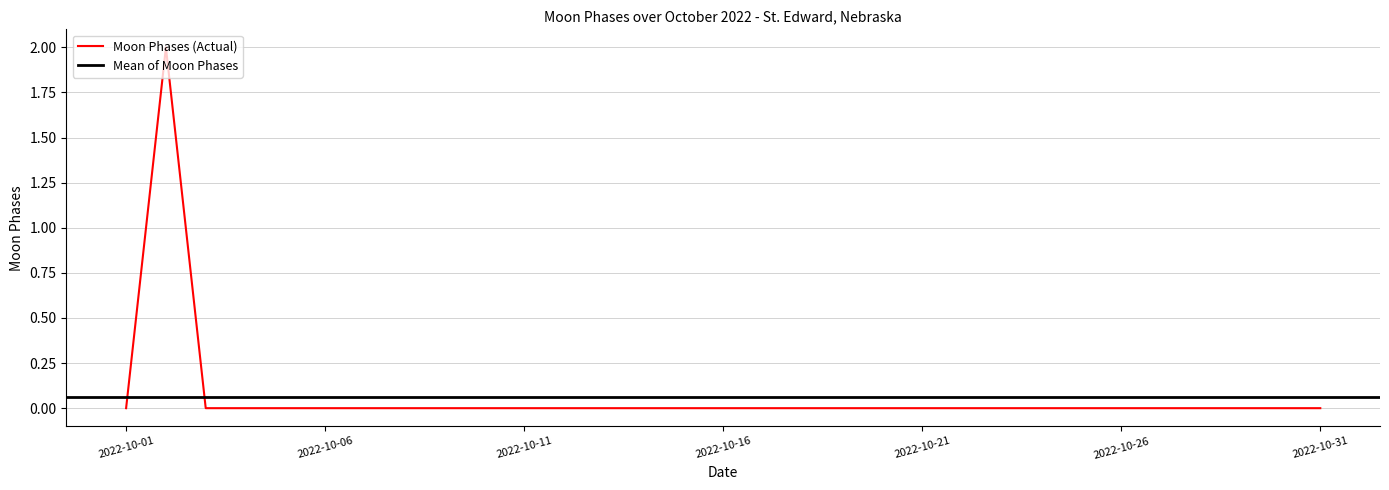

Reading right to left, extract all data points from this chart.

0	0	0	0	0	0	0	0	0	0	0	0	0	0	0	0	0	0	0	0	0	0	0	0	0	0	0	0	0	2	0